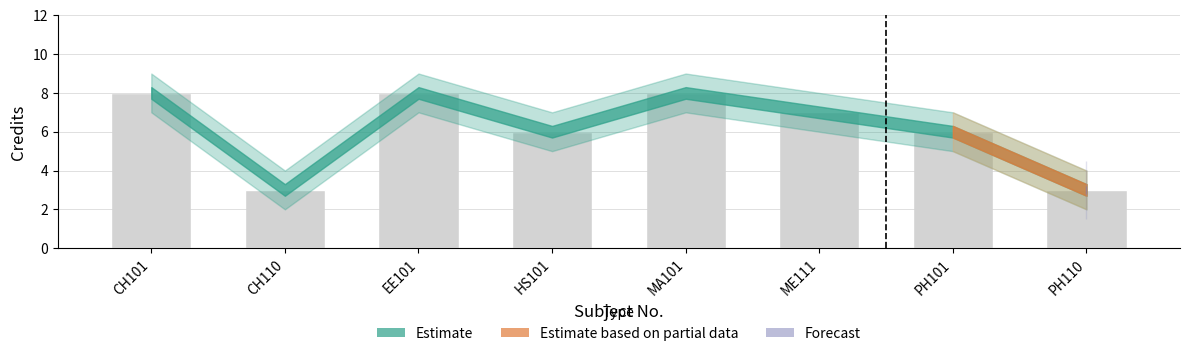

What is the sum of the values at PH110 and CH101?

11